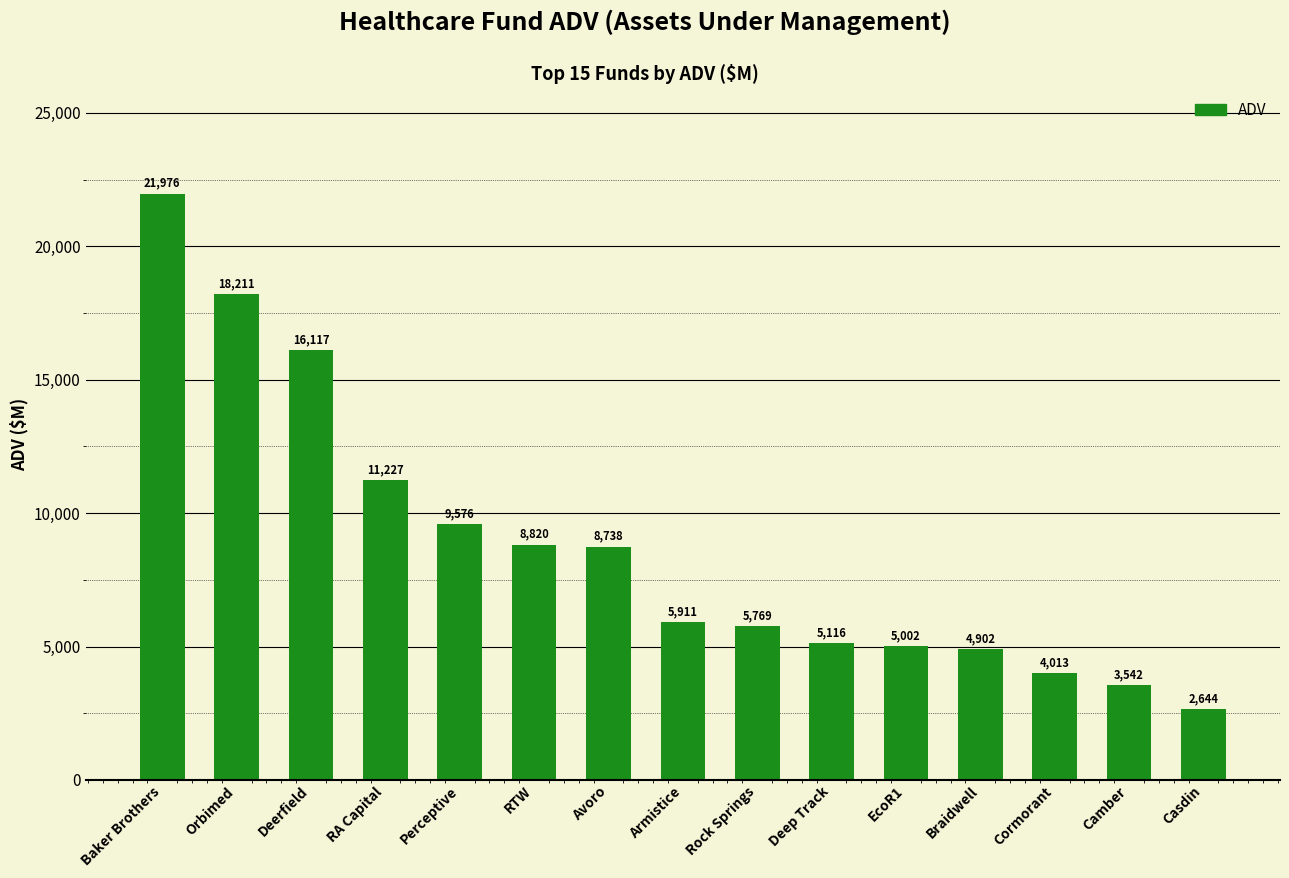

At which category does the chart reach its minimum across all series?

Casdin